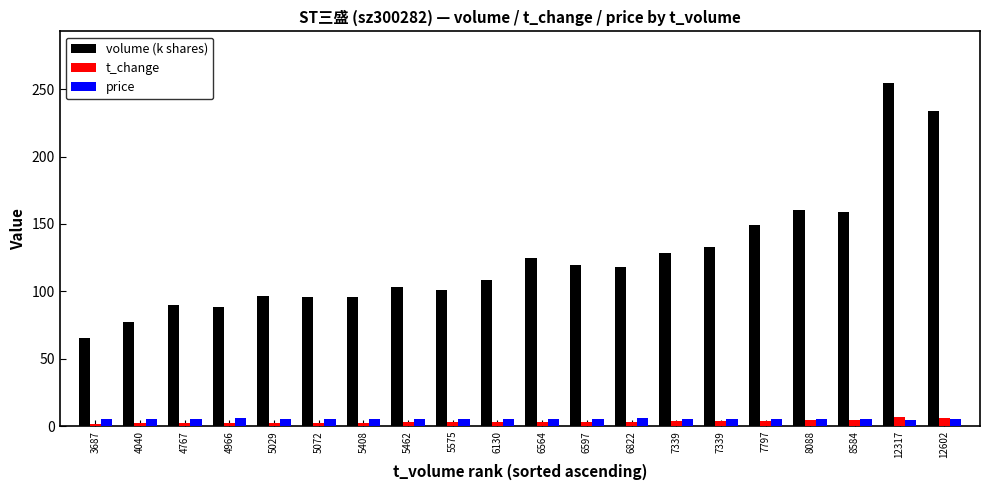

Is it true that volume (k shares) equals 254.6 at 12317?

True